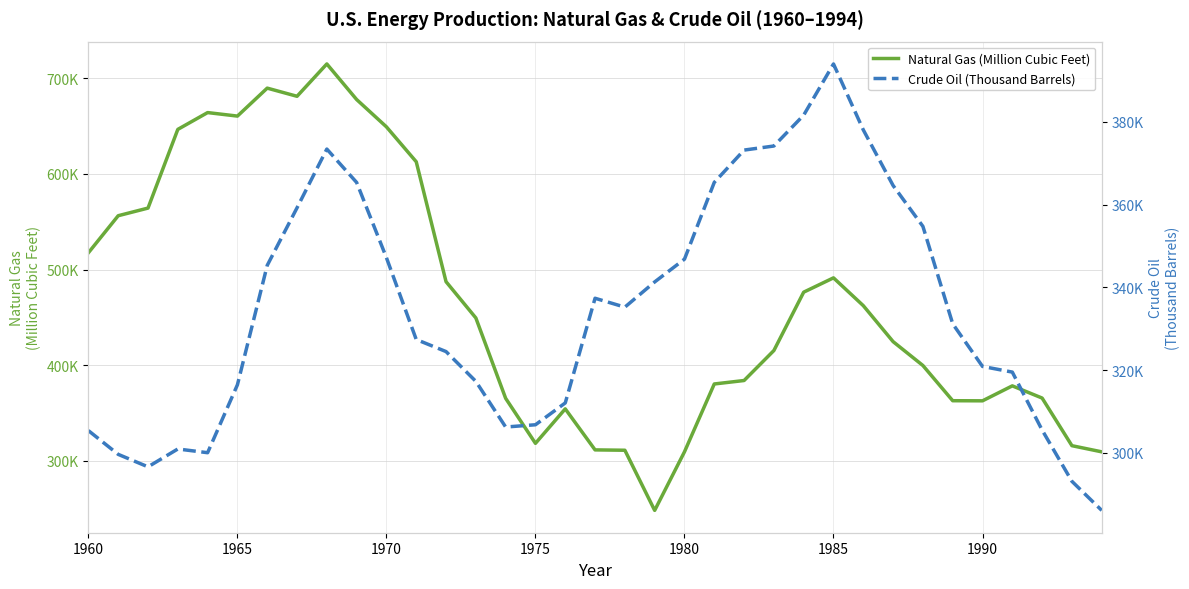

Which series has the largest total across all categories?

Natural Gas (Million Cubic Feet)